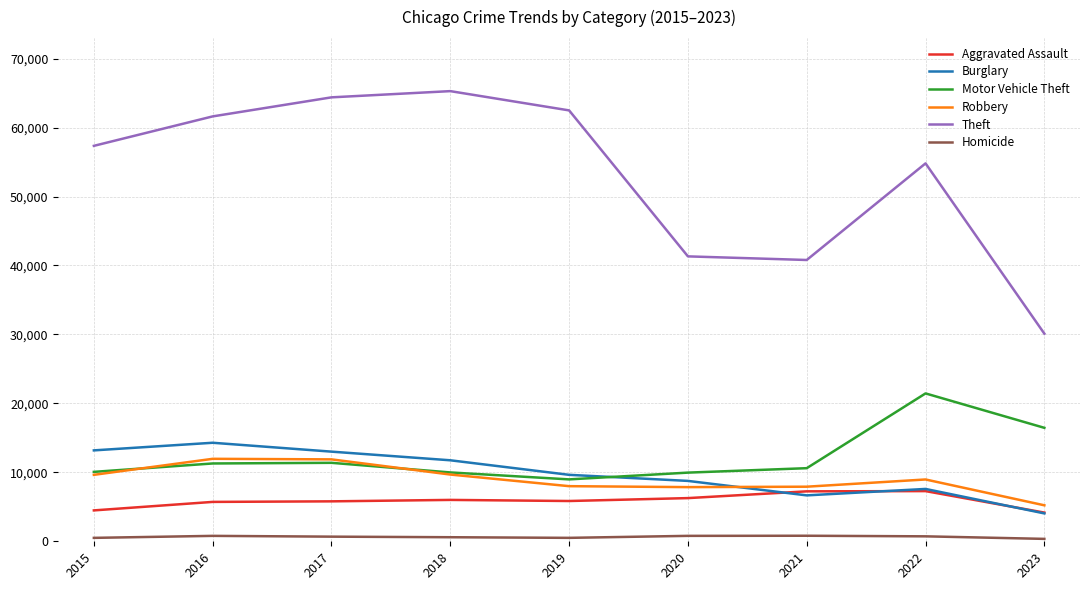

Where is Motor Vehicle Theft nearest to the value 15211?

2023